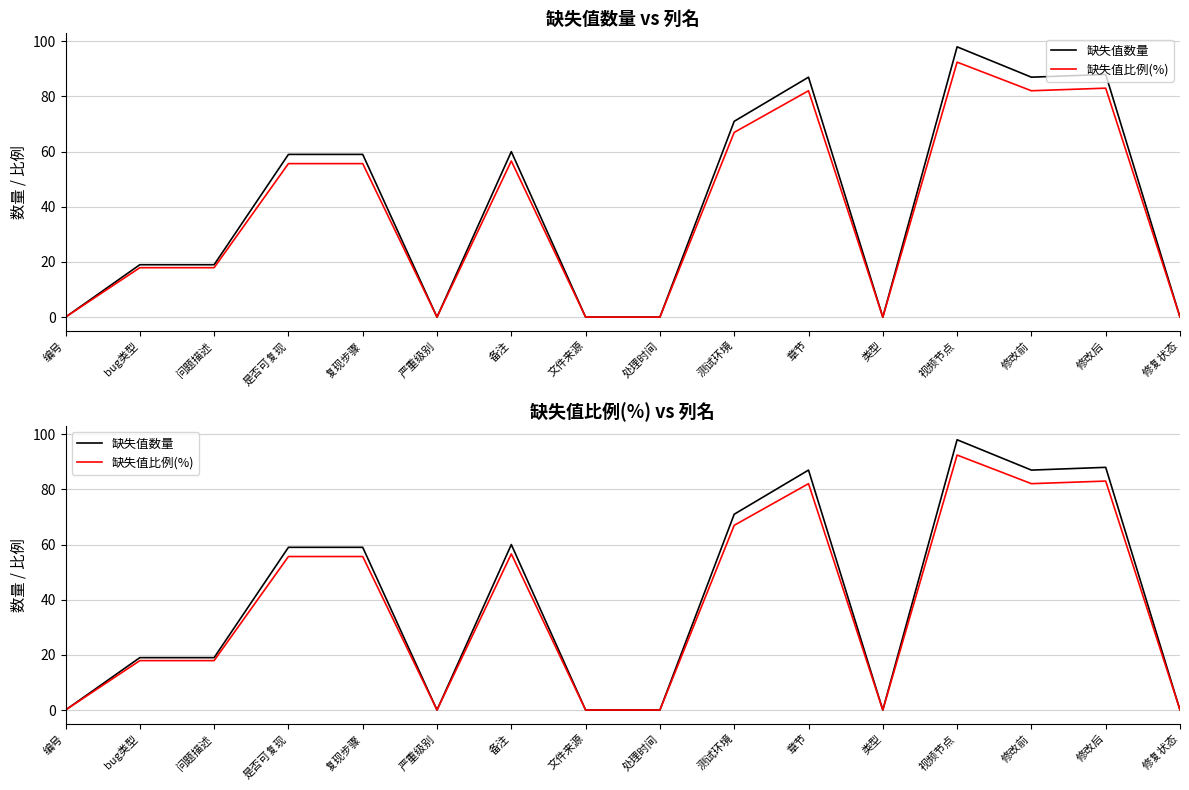

What is the label of the 9th point from the right?

文件来源